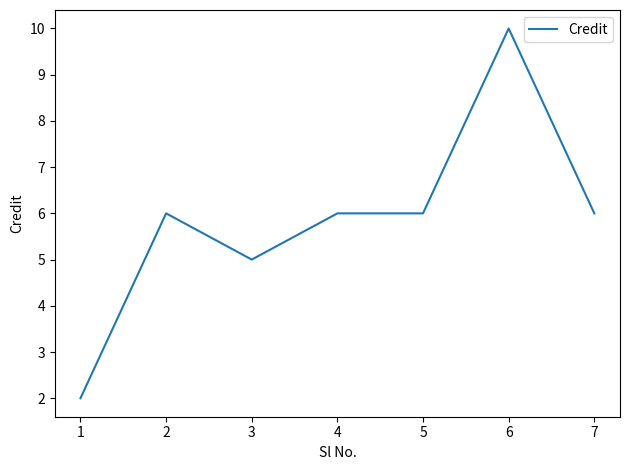

Where is the first local minimum?

3